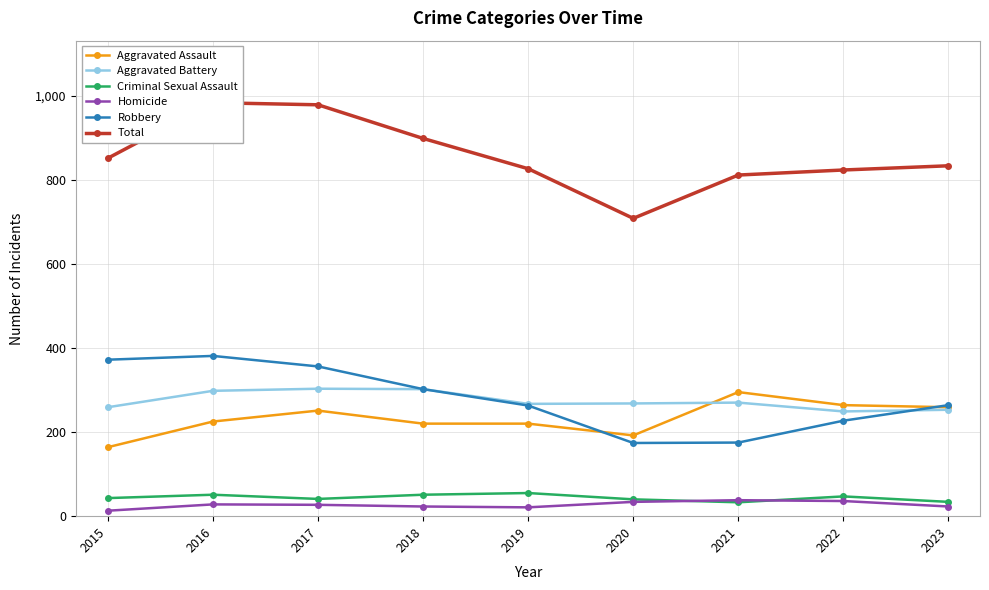

Which series changed the most between 2015 and 2021?

Robbery